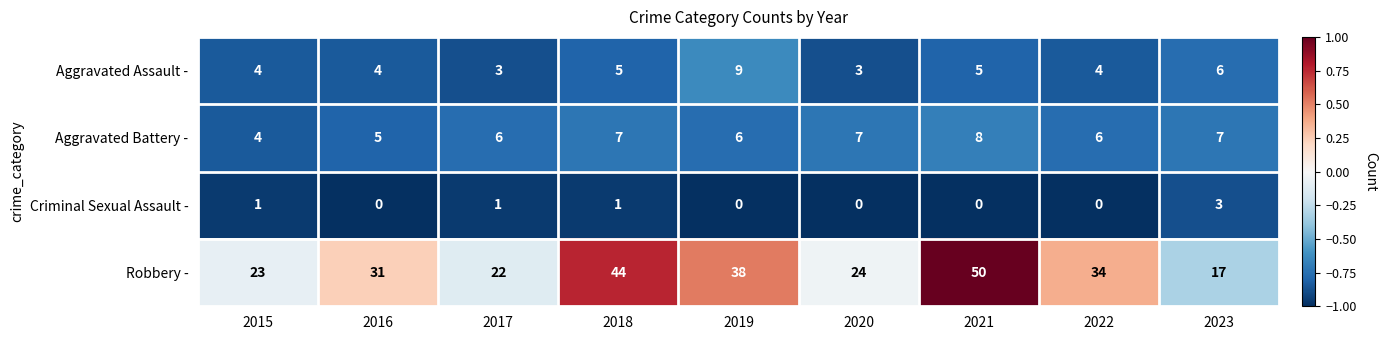

True or false: Robbery - has a value of 6 at 2023.

False